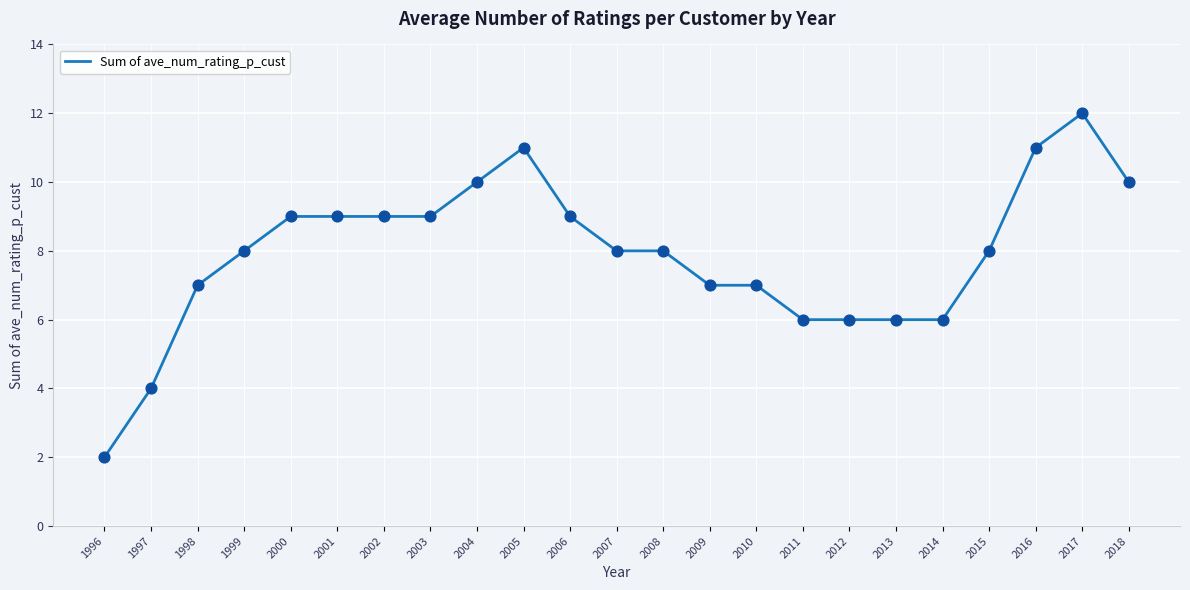

What is the change in value from 2001 to 2005?

+2